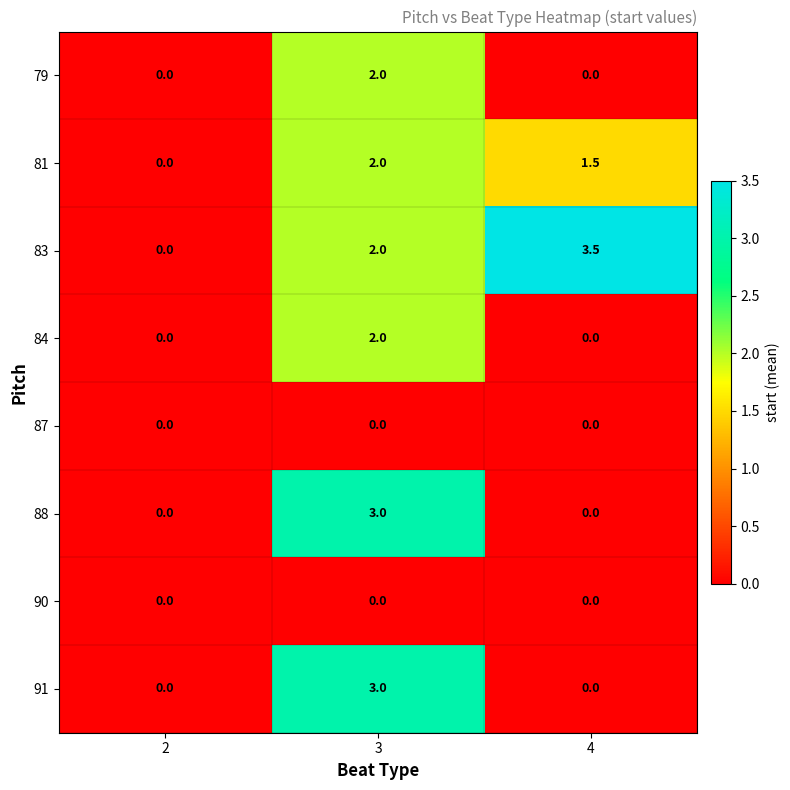

What is the sum of all 84 values?

2.0